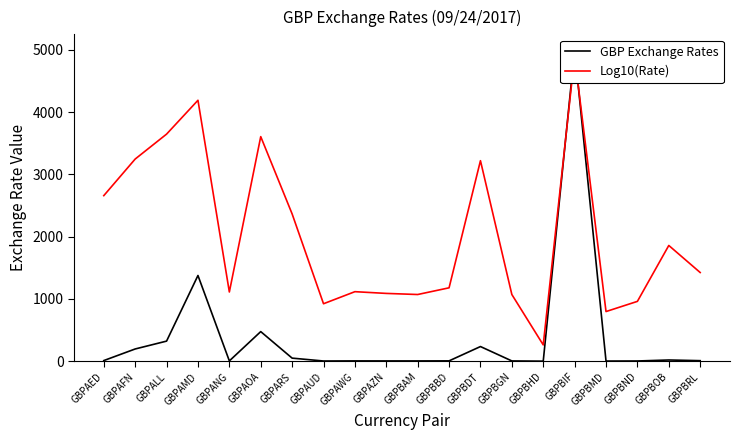

How many interior local valleys does the Log10(Rate) series have?

5